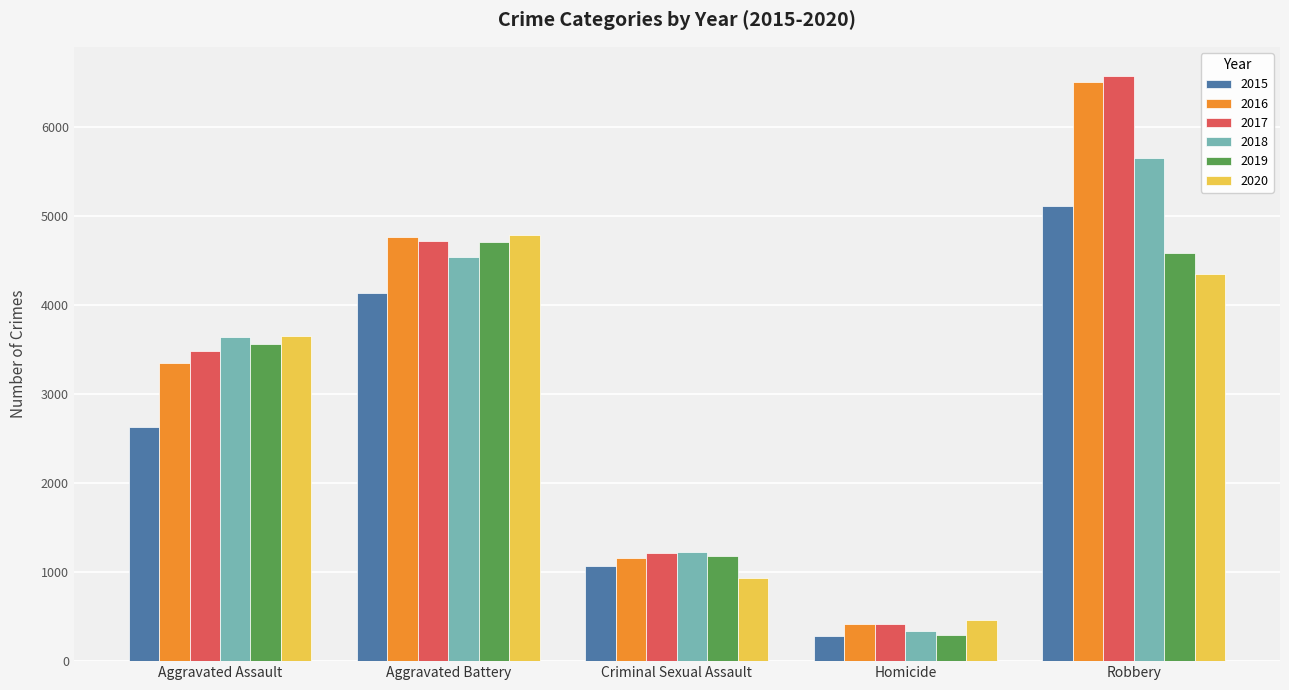

How many groups of bars are there?

5